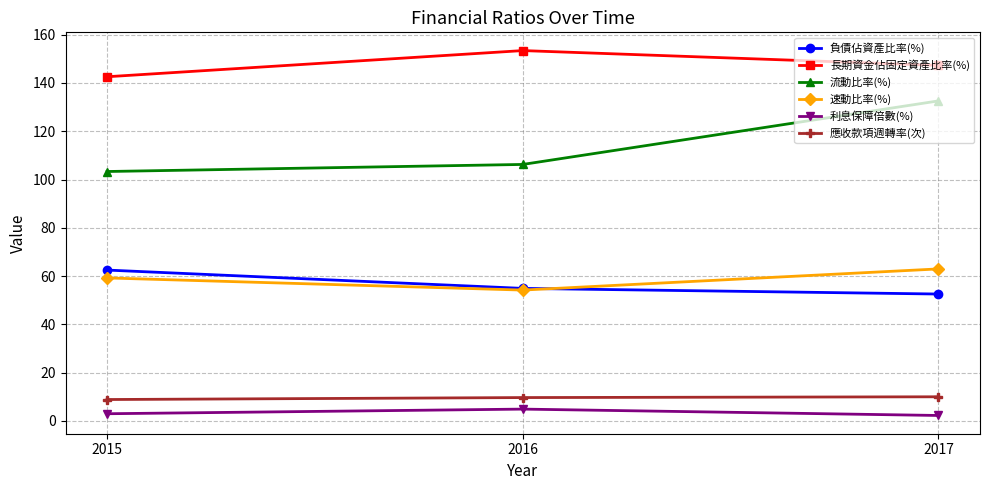

Is it true that 利息保障倍數(%) equals 4.9 at 2016?

True